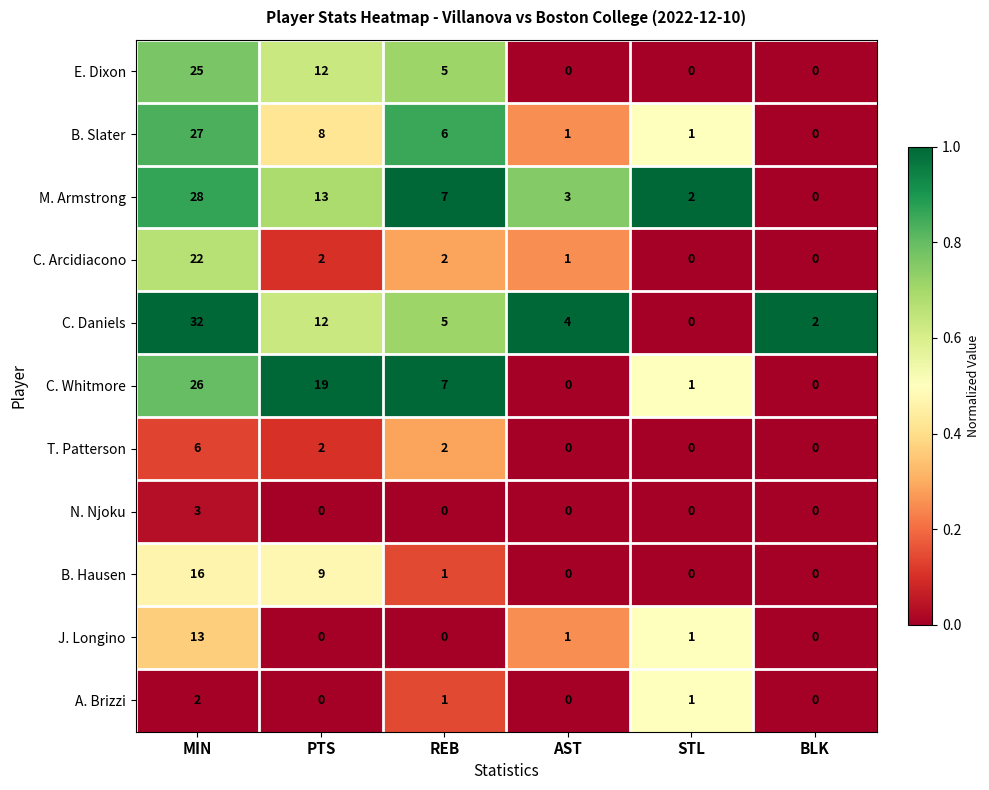

What is the sum of all B. Hausen values?

26